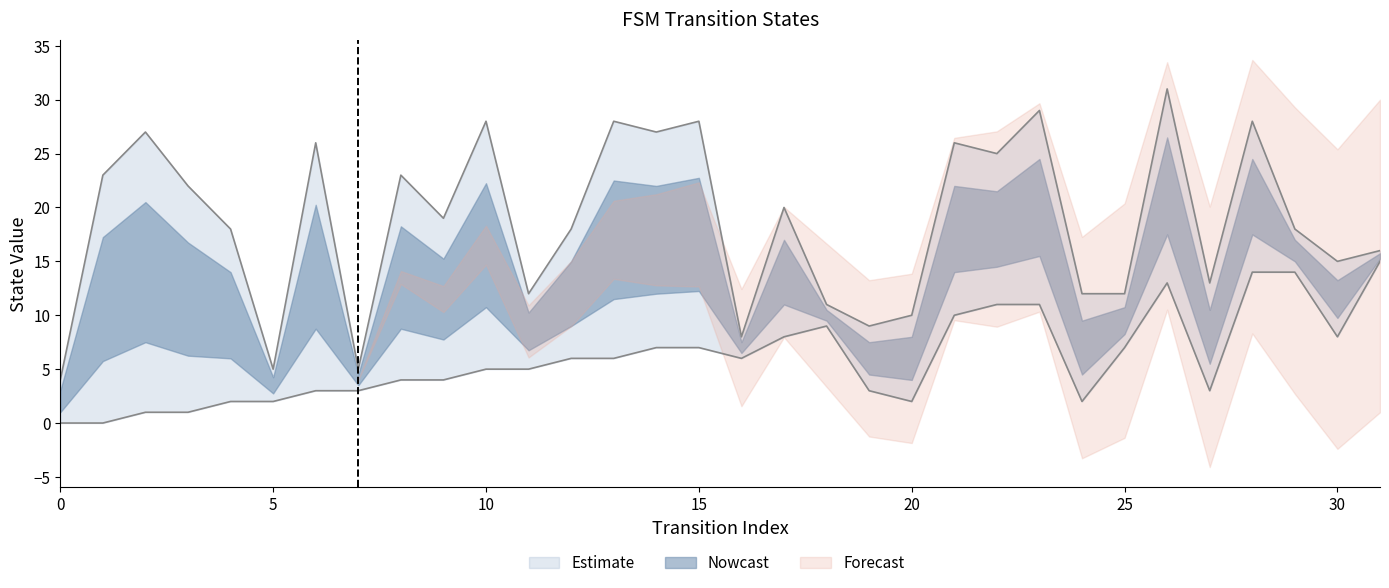

At which label does destination_state first exceed 19?

1